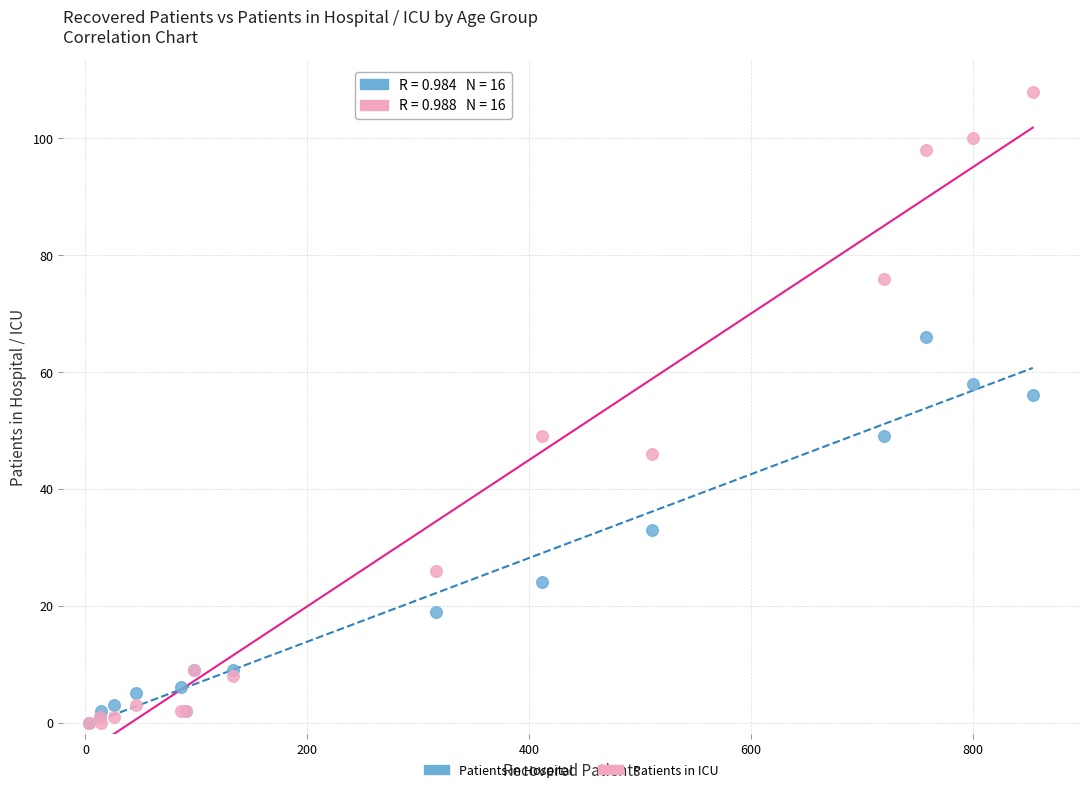

Which series has the largest Y range (max minus min)?

Patients in ICU